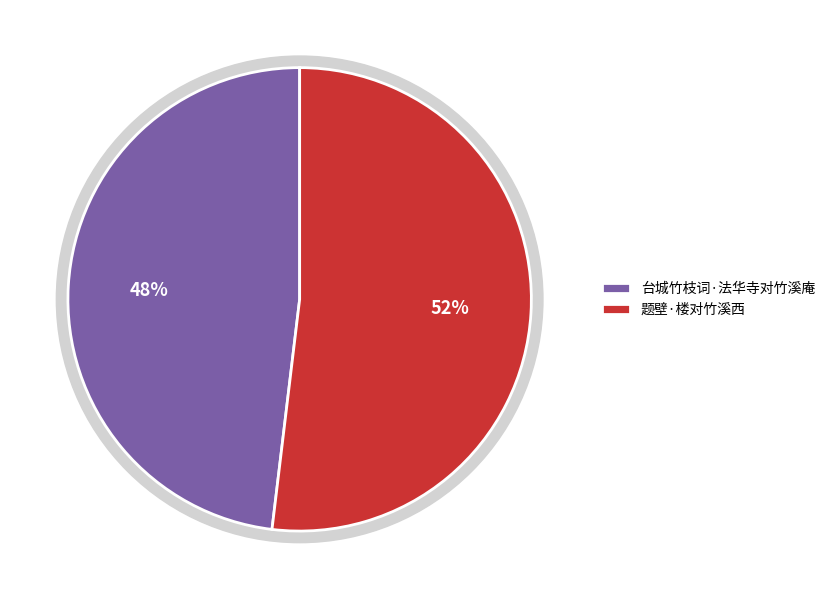

What is the ratio of the value at 台城竹枝词·法华寺对竹溪庵 to the value at 题壁·楼对竹溪西?

0.9